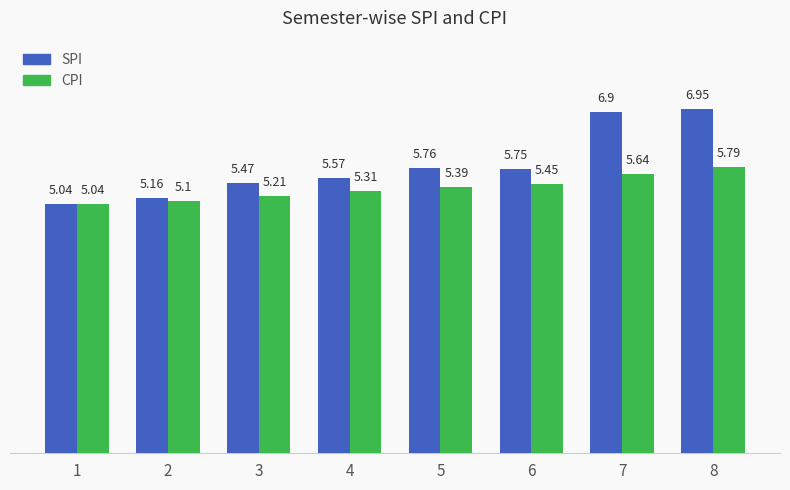

At 2, list the series in order from smallest to largest.

CPI, SPI